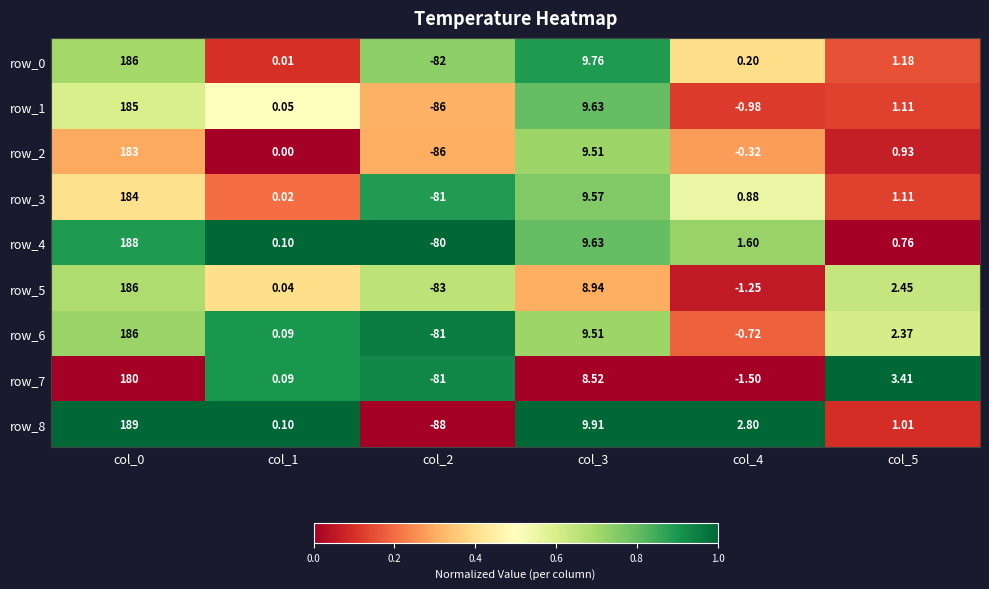

Is it true that row_2 equals 0.2 at col_2?

False